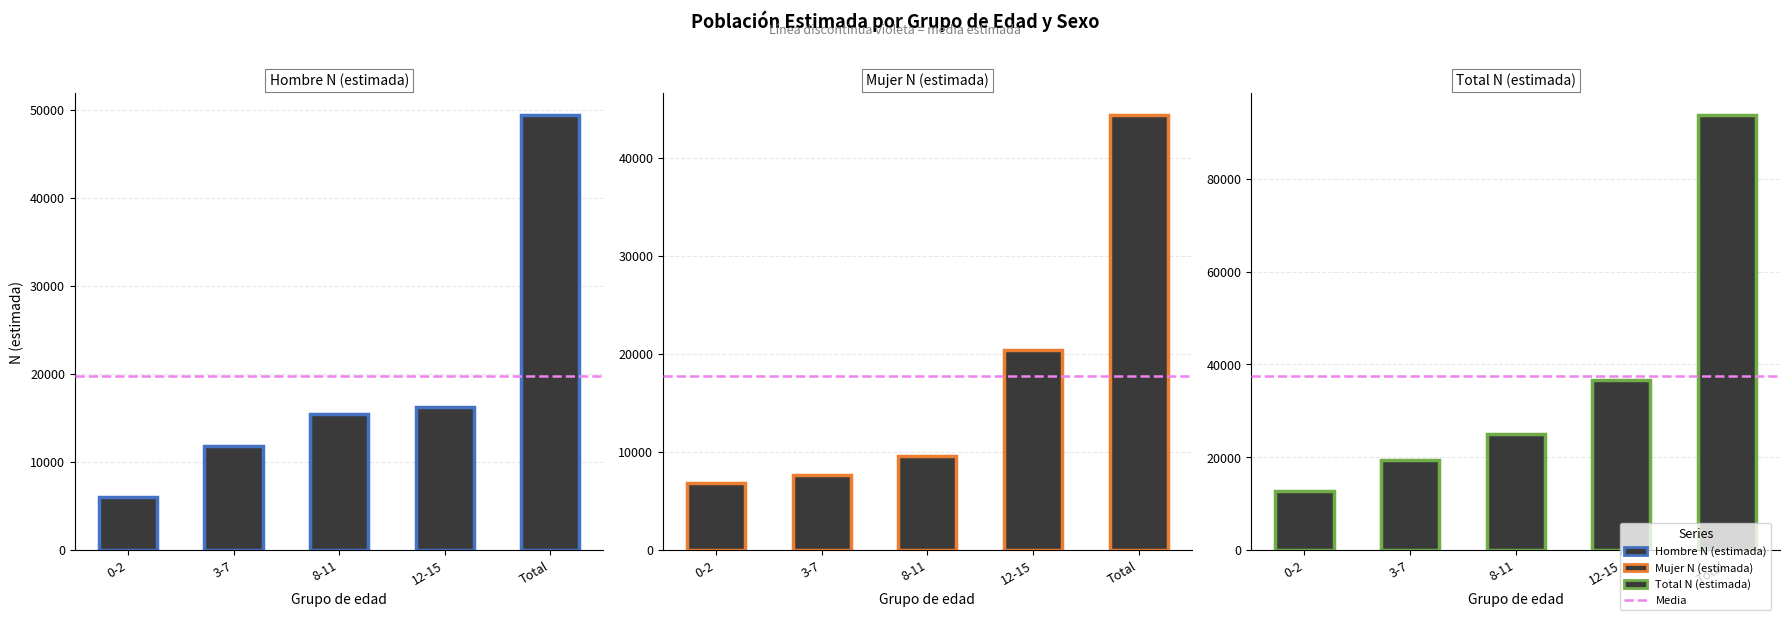

Where is Mujer N (estimada) nearest to the value 25589?

12-15